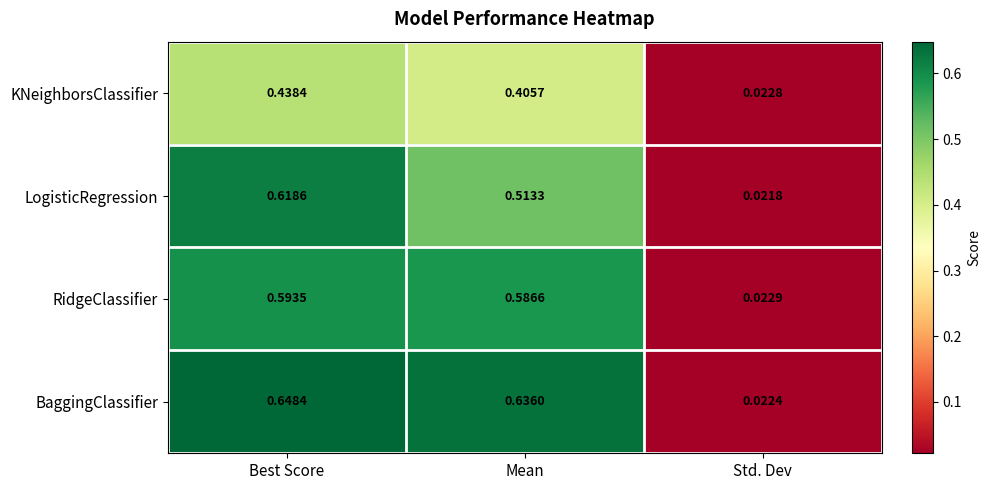

Rank the series by their maximum value, from highest to lowest.

BaggingClassifier, LogisticRegression, RidgeClassifier, KNeighborsClassifier